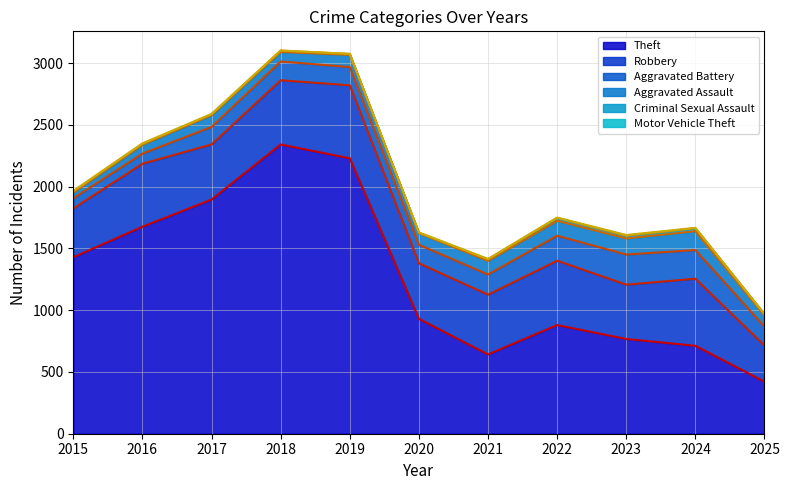

List the labels in order of Aggravated Battery value, largest first.

2023, 2024, 2022, 2021, 2025, 2018, 2020, 2019, 2017, 2015, 2016